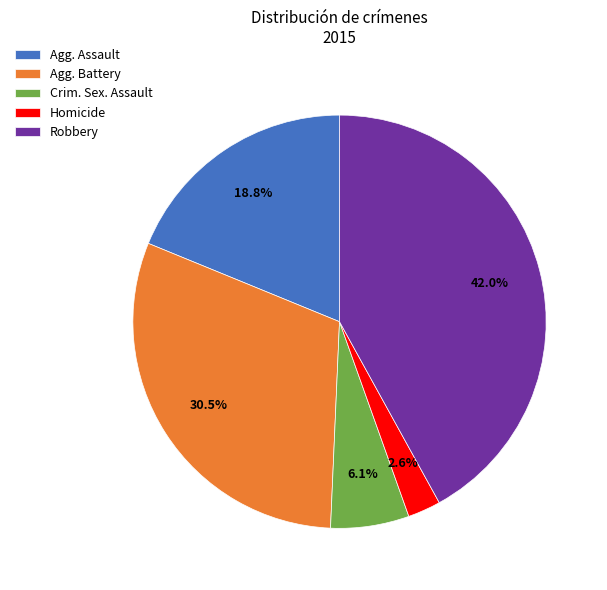

What is the smallest slice in the pie chart?

Homicide